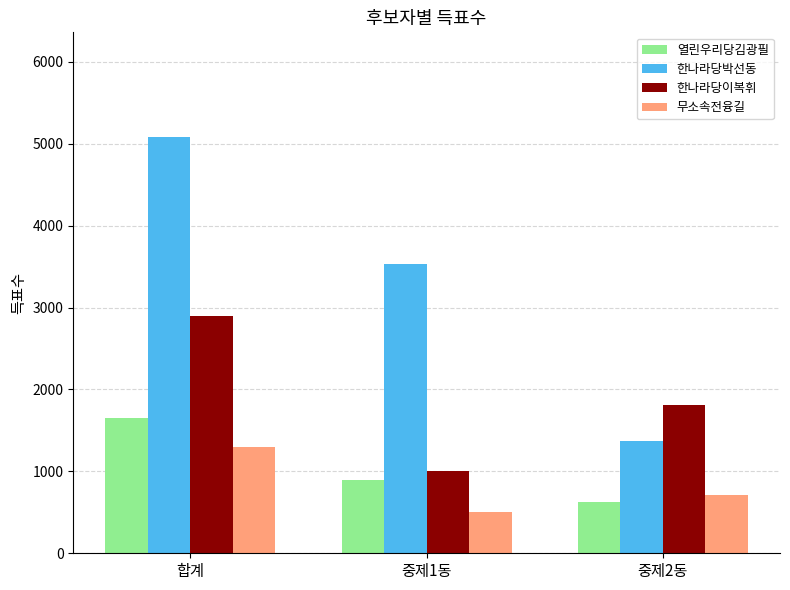

Reading left to right, extract all data points from this chart.

열린우리당김광필: 1652	900	629
한나라당박선동: 5087	3530	1375
한나라당이복휘: 2896	999	1815
무소속전융길: 1300	507	714